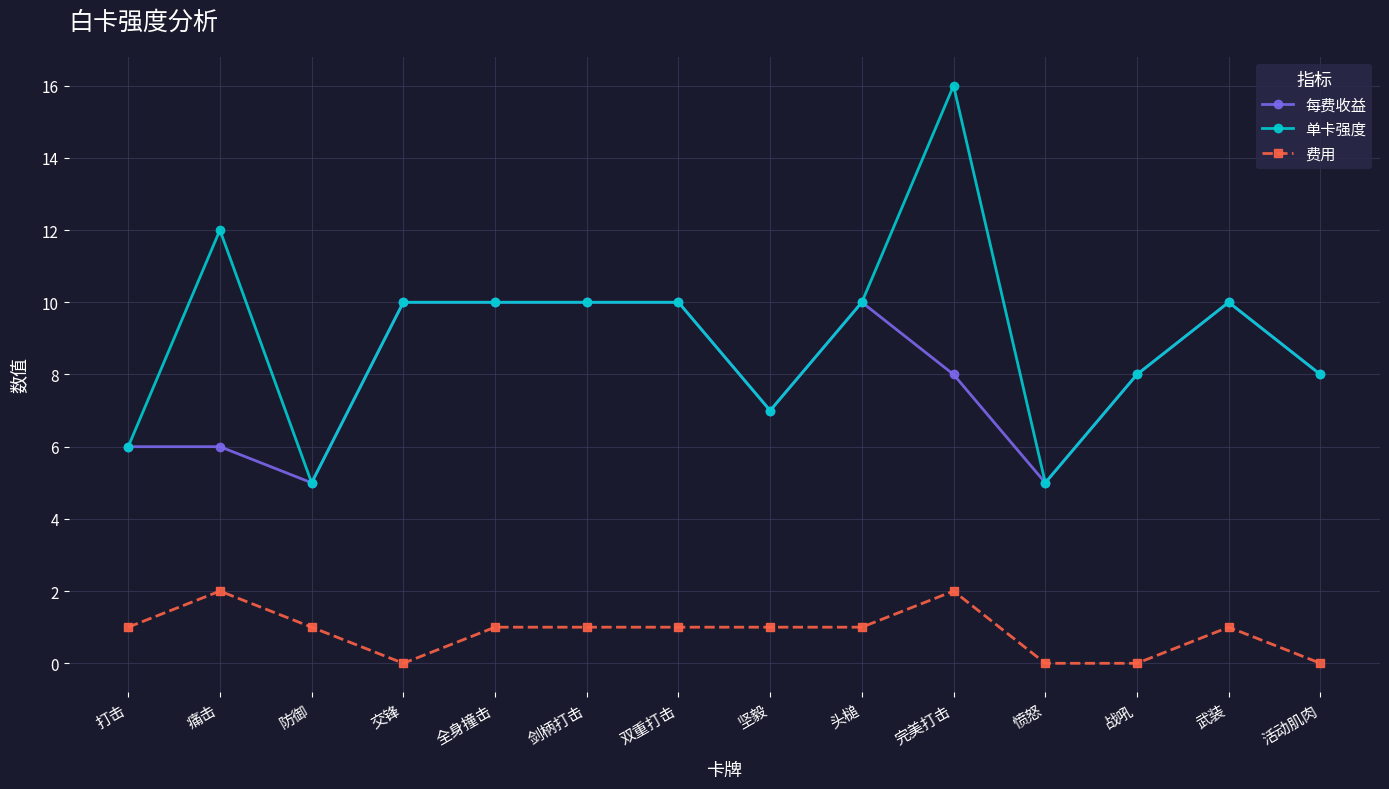

True or false: 单卡强度 has more than 1 points higher than both neighbors.

True